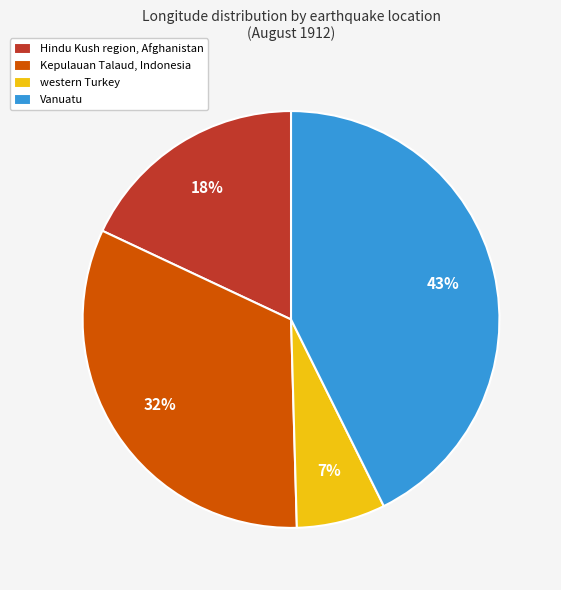

True or false: western Turkey accounts for 7% of the total.

True